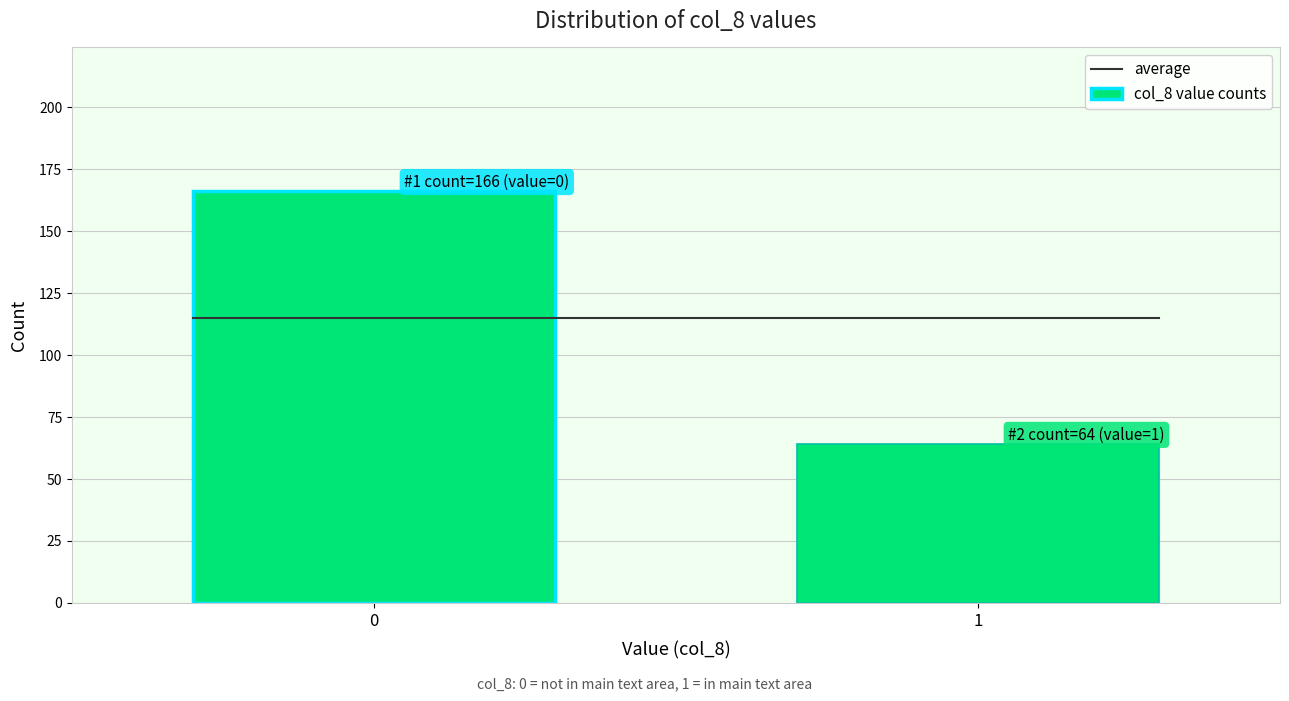

Reading left to right, list all the values displayed in this chart.

0=166	1=64